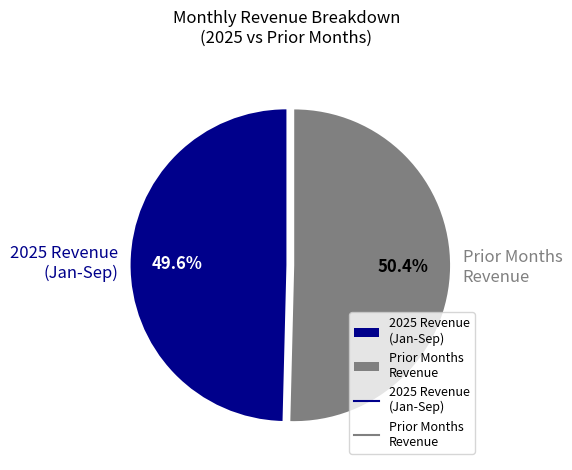

What is the majority slice?

Prior Months Revenue